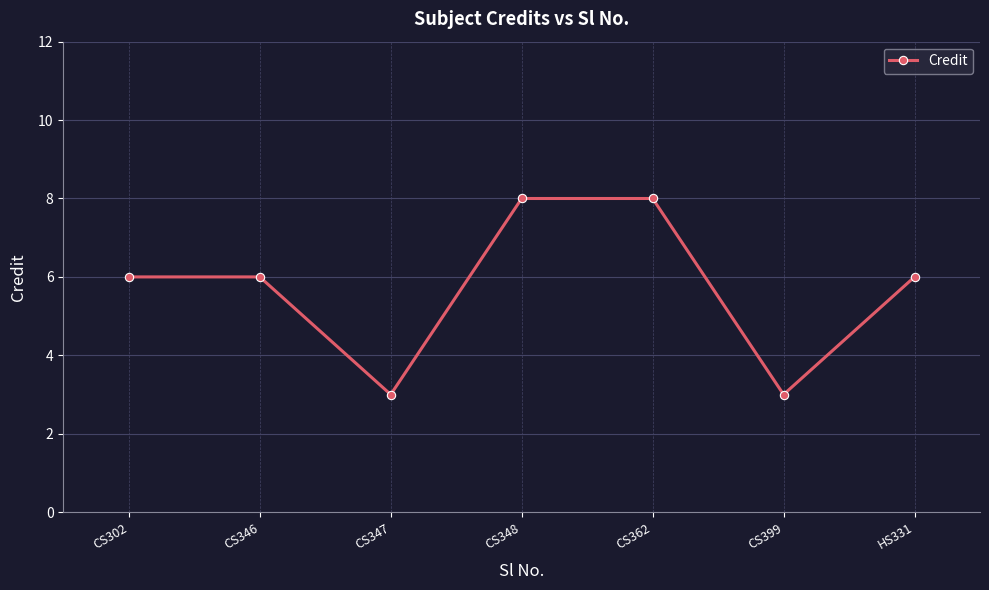

What is the minimum value shown in the chart?

3